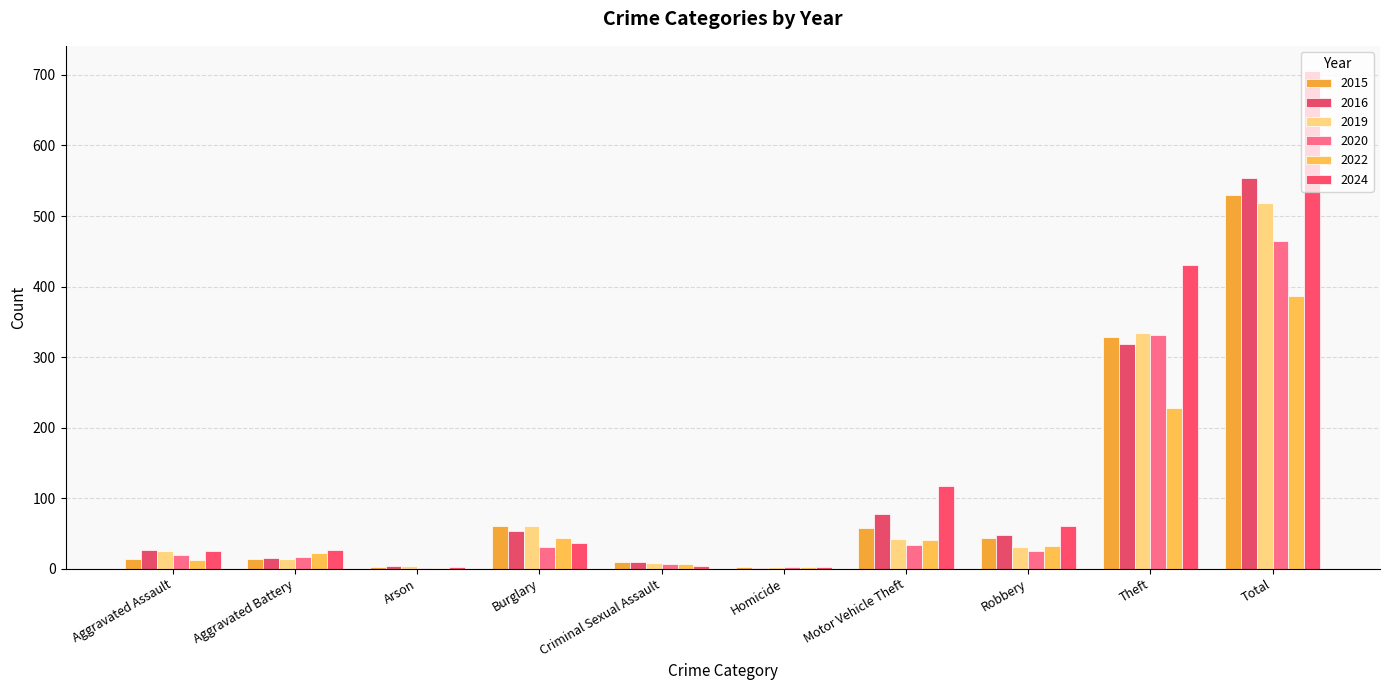

At which label is 2015 closest to 266?

Theft